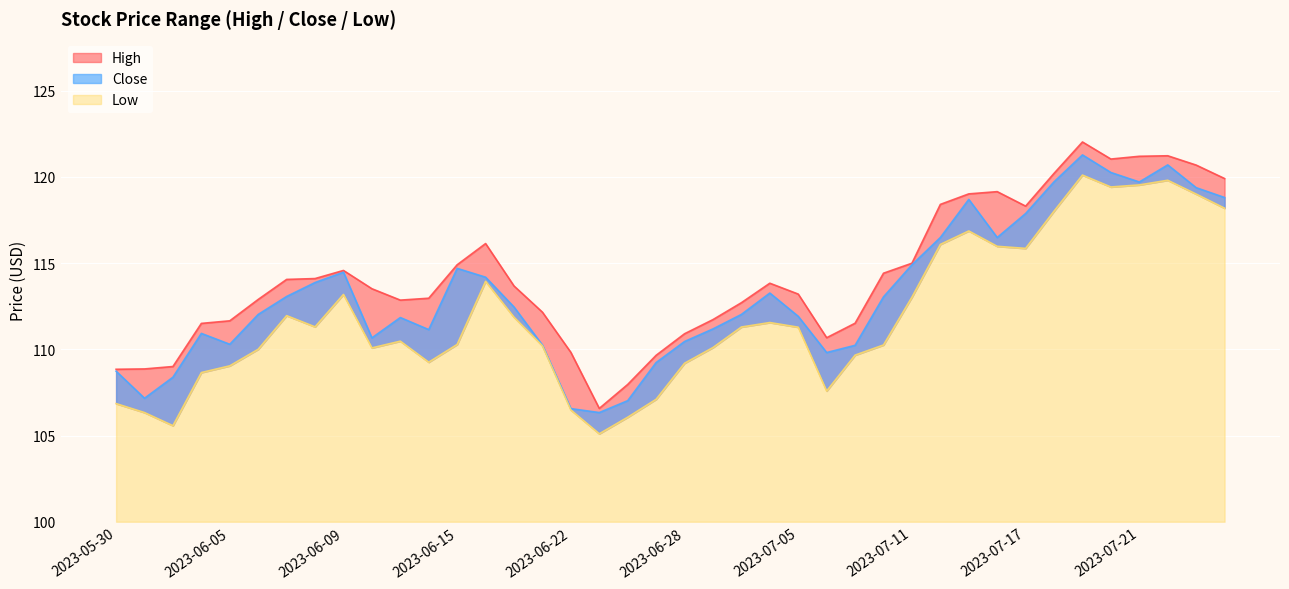

What is the smallest value displayed?

105.1